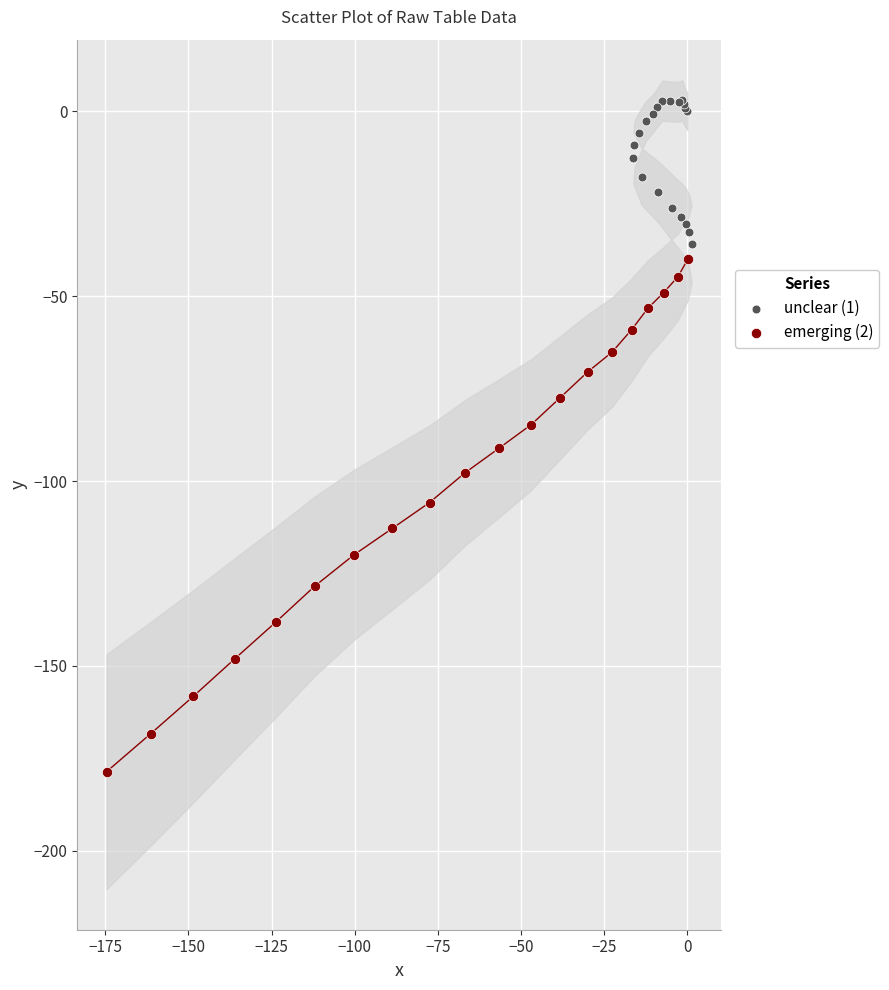

Which series has the widest spread of Y values?

emerging (2)